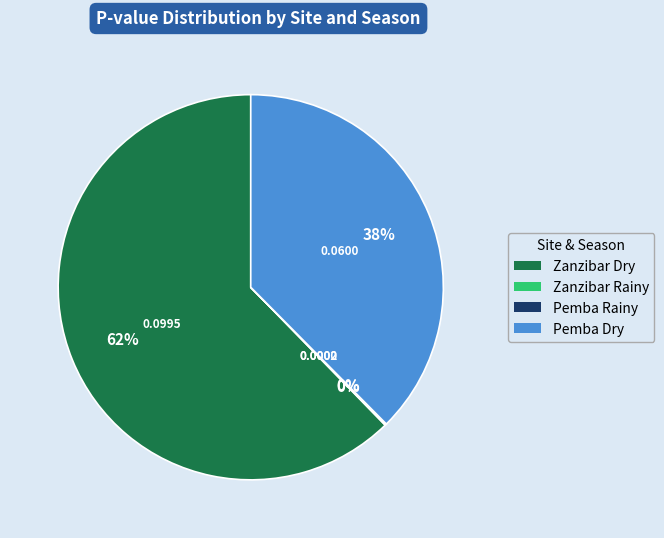

Which slice is the largest?

Zanzibar Dry